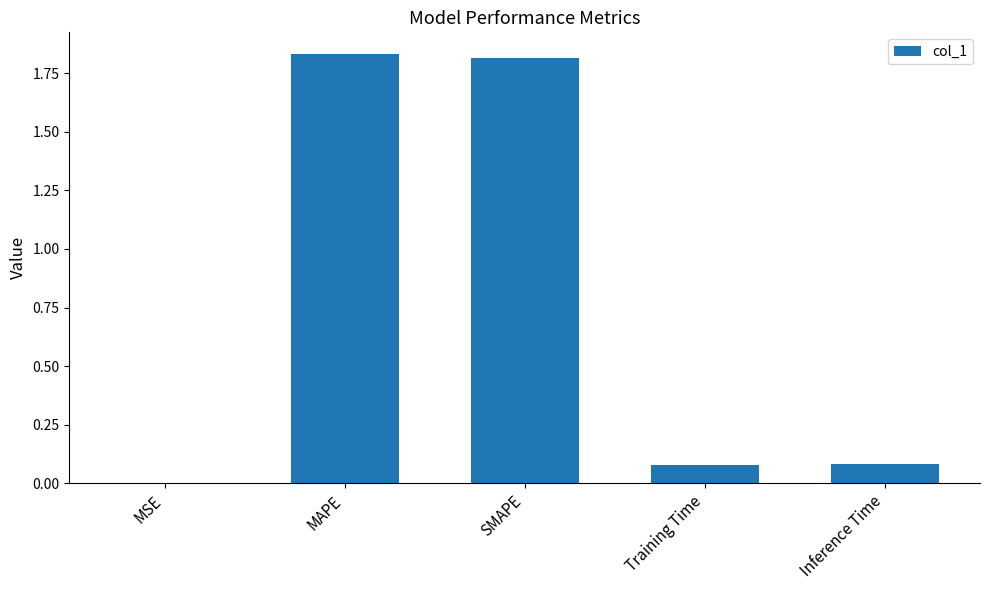

How many data points does each series have?

5